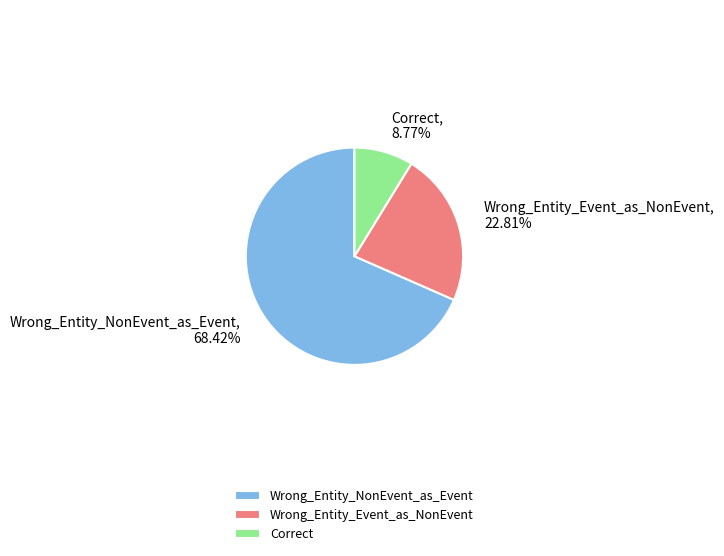

How many slices are in this pie chart?

3